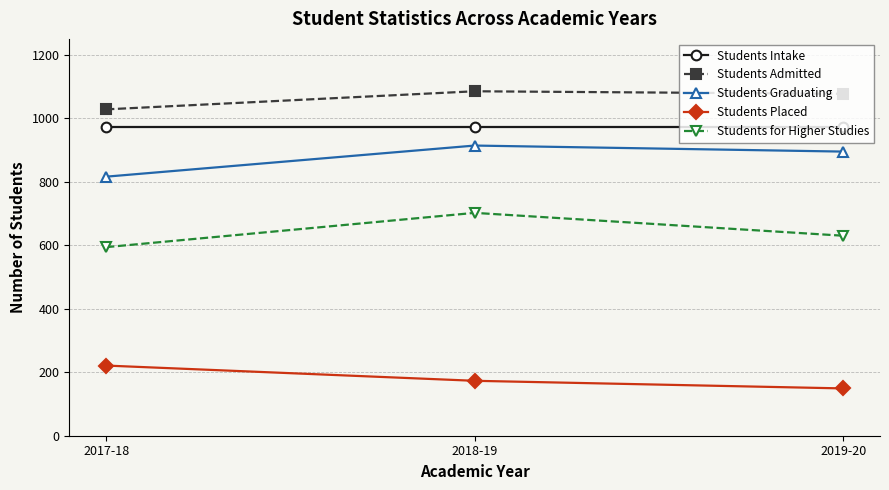

At how many categories does at least one series exceed 898?

3